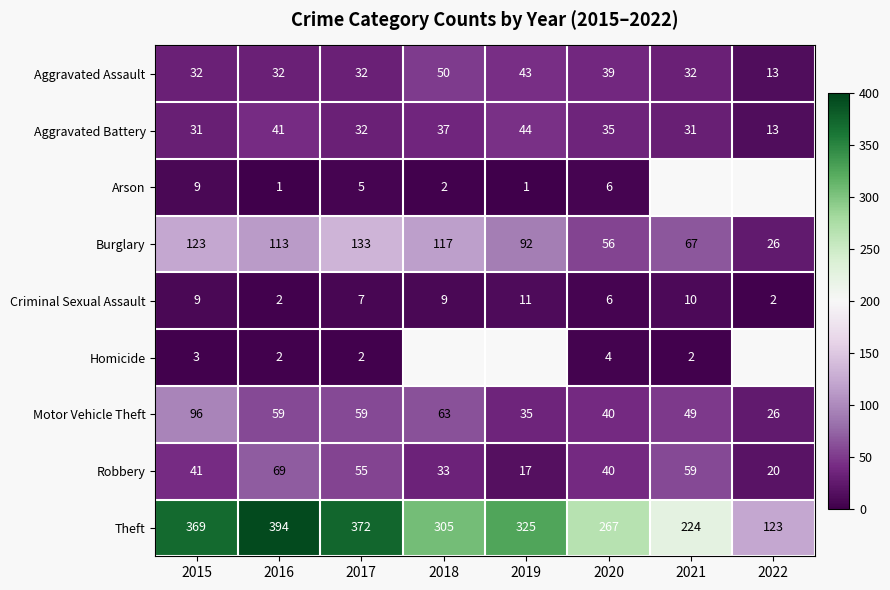

What is the sum of the Arson values at 2019 and 2020?

7